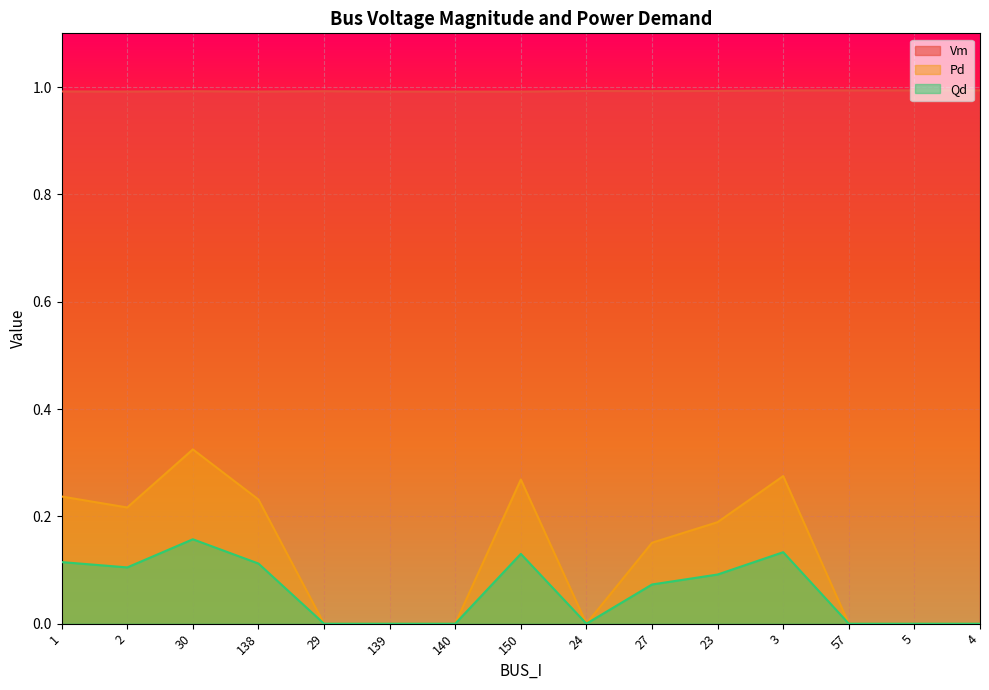

In Pd, how many points are lower than both neighbors (excluding endpoints)?

2